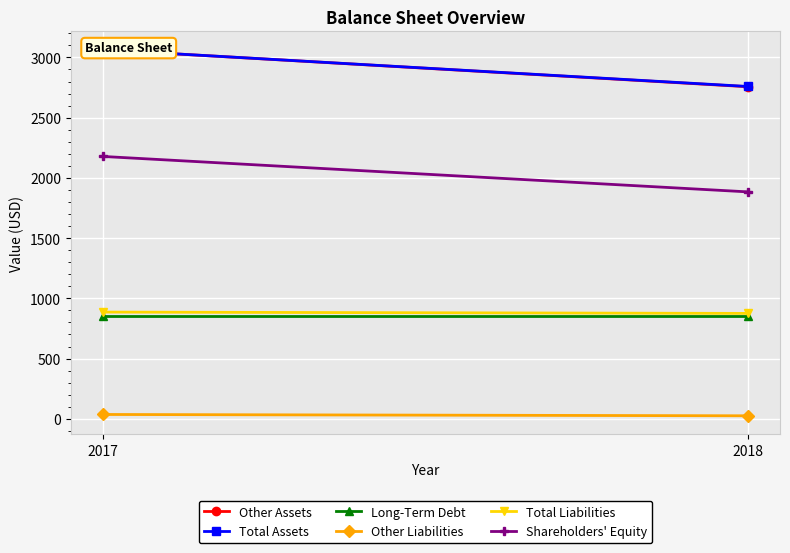

What is the minimum value for Total Assets?

2759